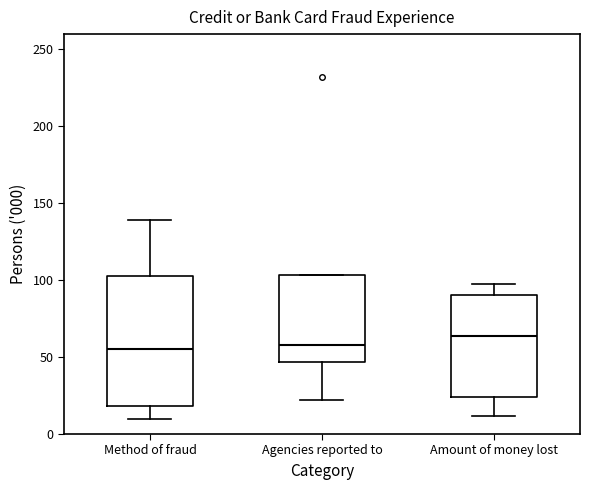

Which box has the highest median line?

Amount of money lost